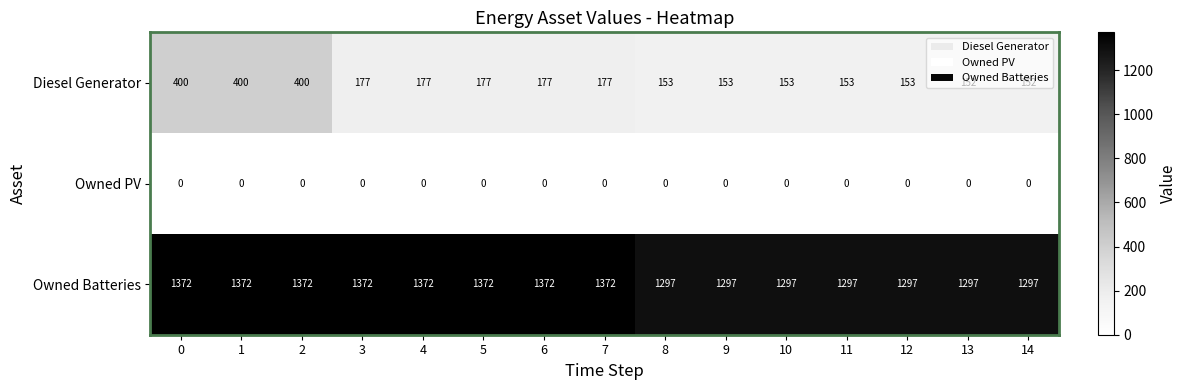

What is the minimum value for Owned Batteries?

1297